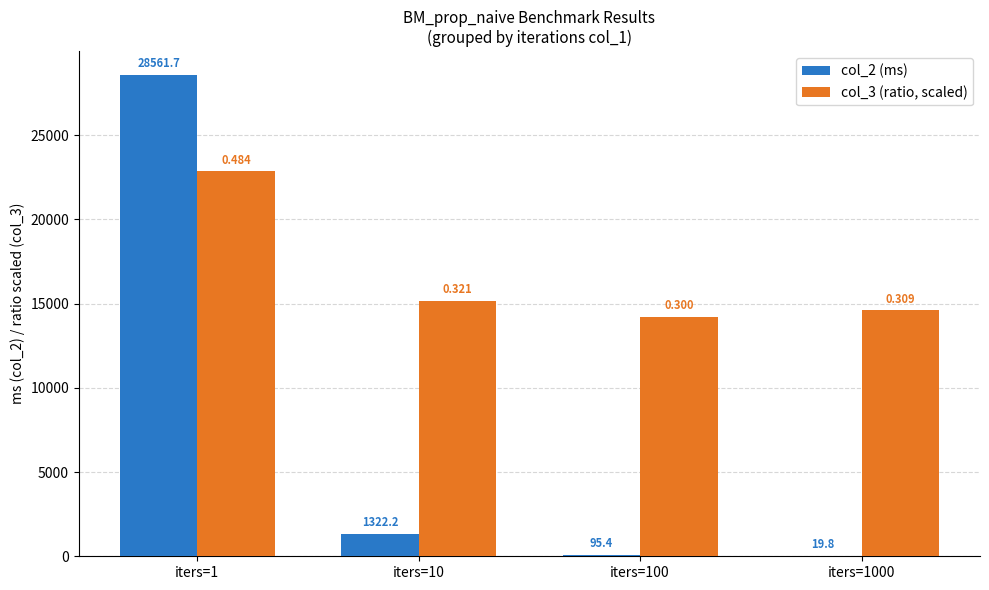

Are the bars horizontal?

No